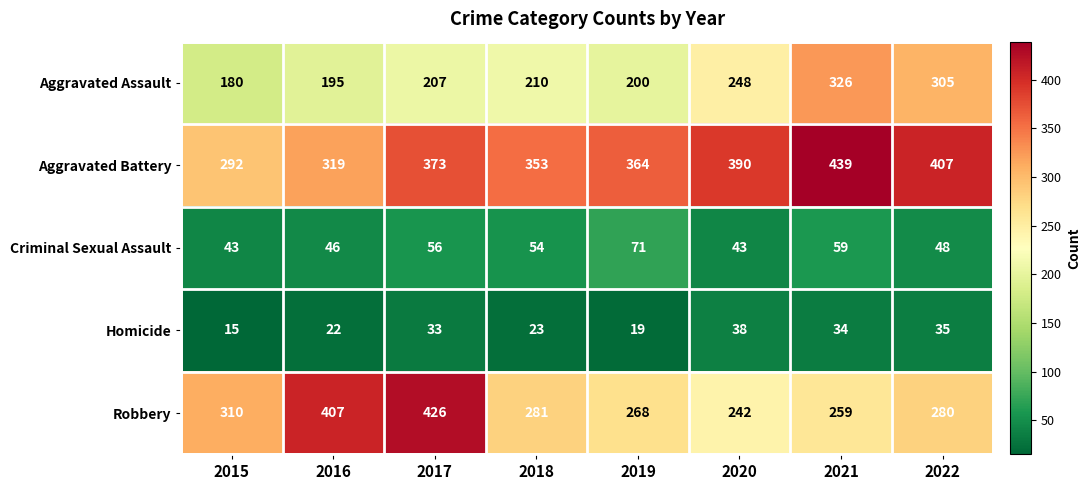

Which series has the widest spread of values?

Robbery